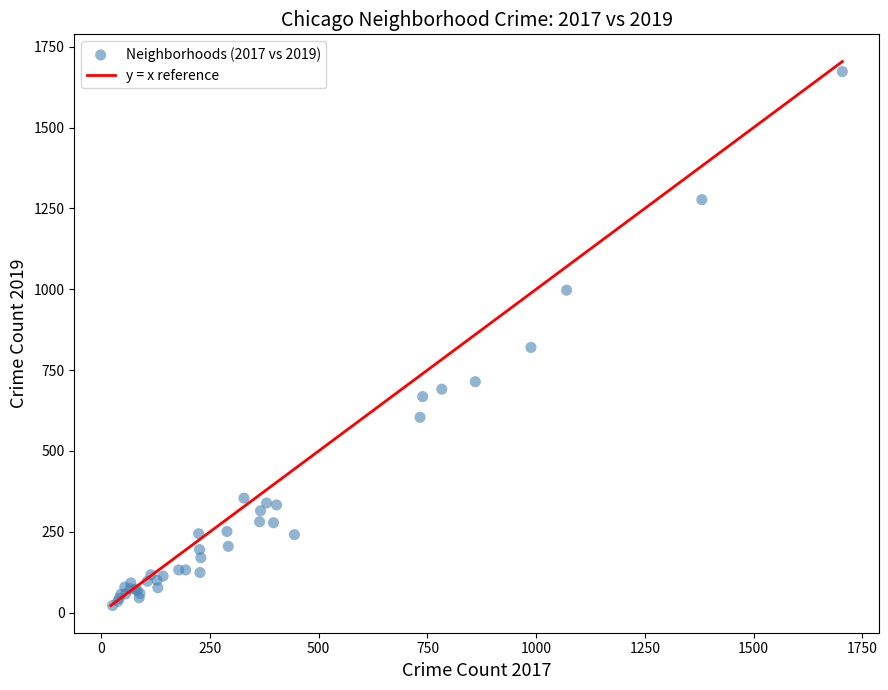

What Y value in the scatter plot is closest to 847?

820